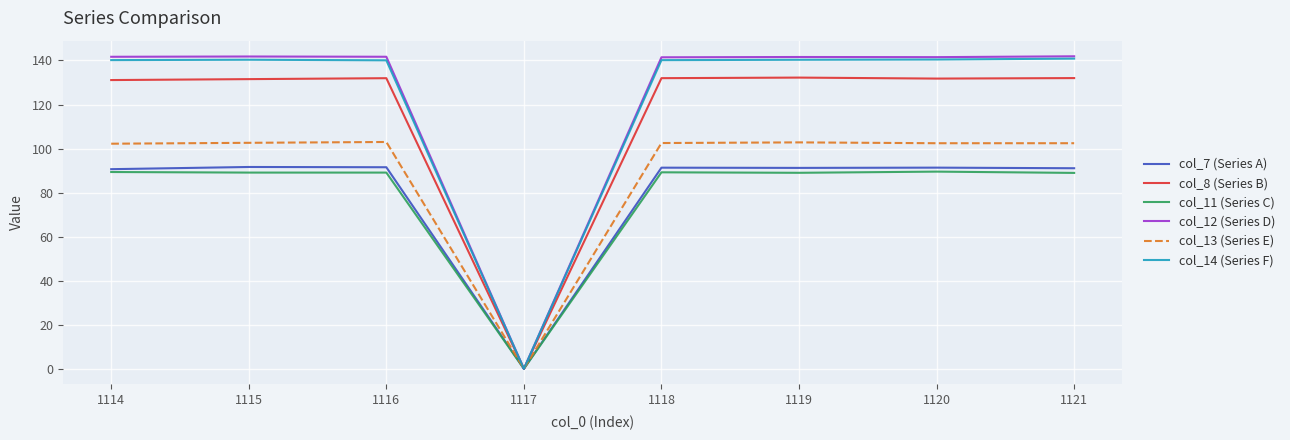

What is the maximum value for col_11 (Series C)?

89.5